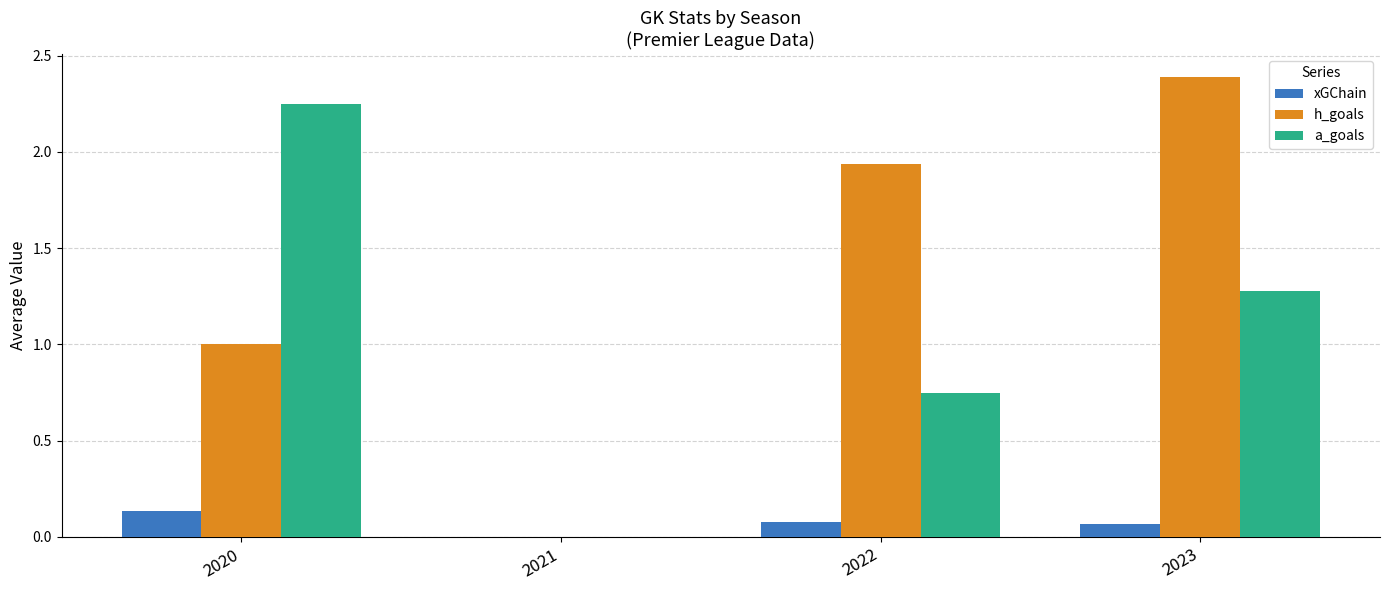

The xGChain series shows 0.1 at 2020. True or false?

True